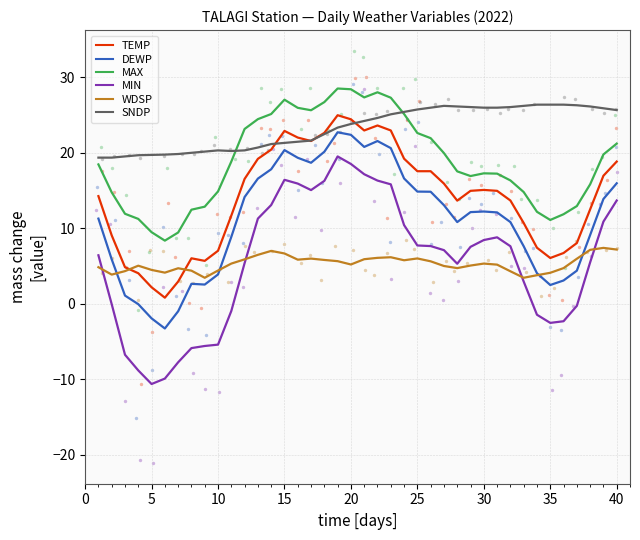

True or false: DEWP and MAX cross at least once.

False